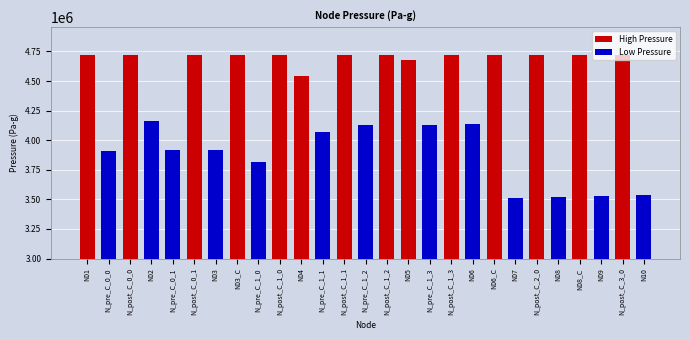

Where does the data first go above 4545192?

N01